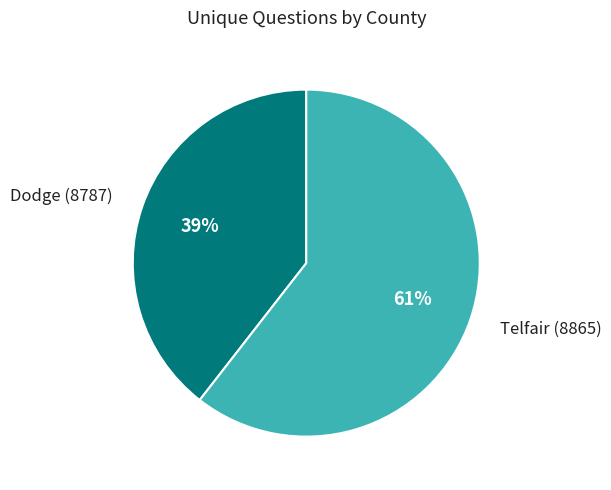

Which category has the smallest portion of the pie?

Dodge (8787)